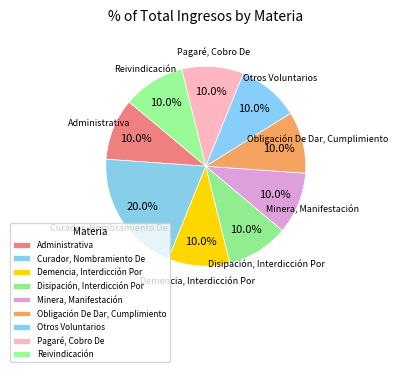

What is the ratio of the value at Disipación, Interdicción Por to the value at Otros Voluntarios?

1.0